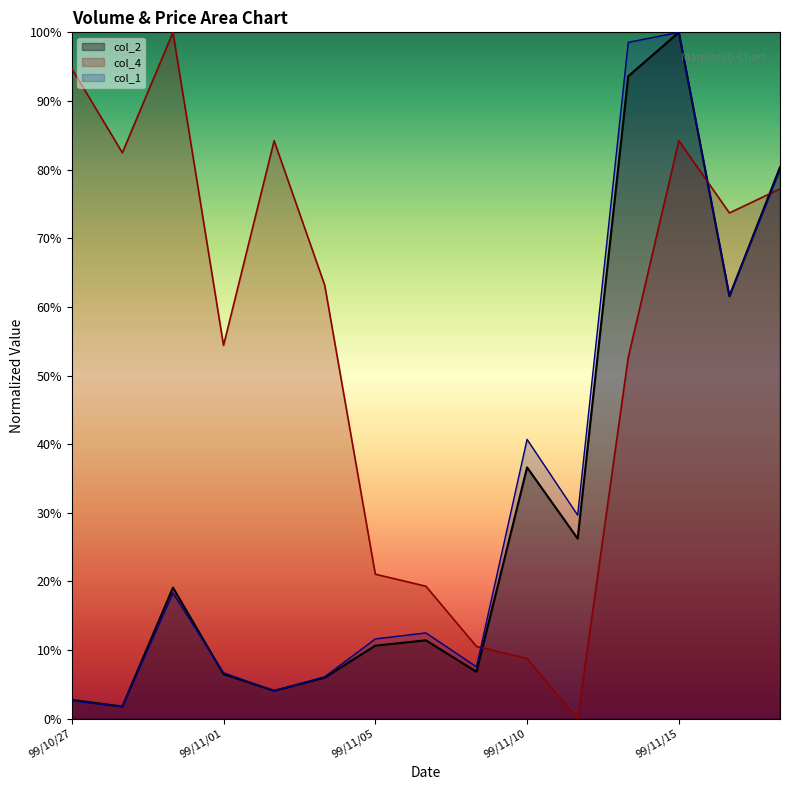

Which series has the largest total across all categories?

col_4